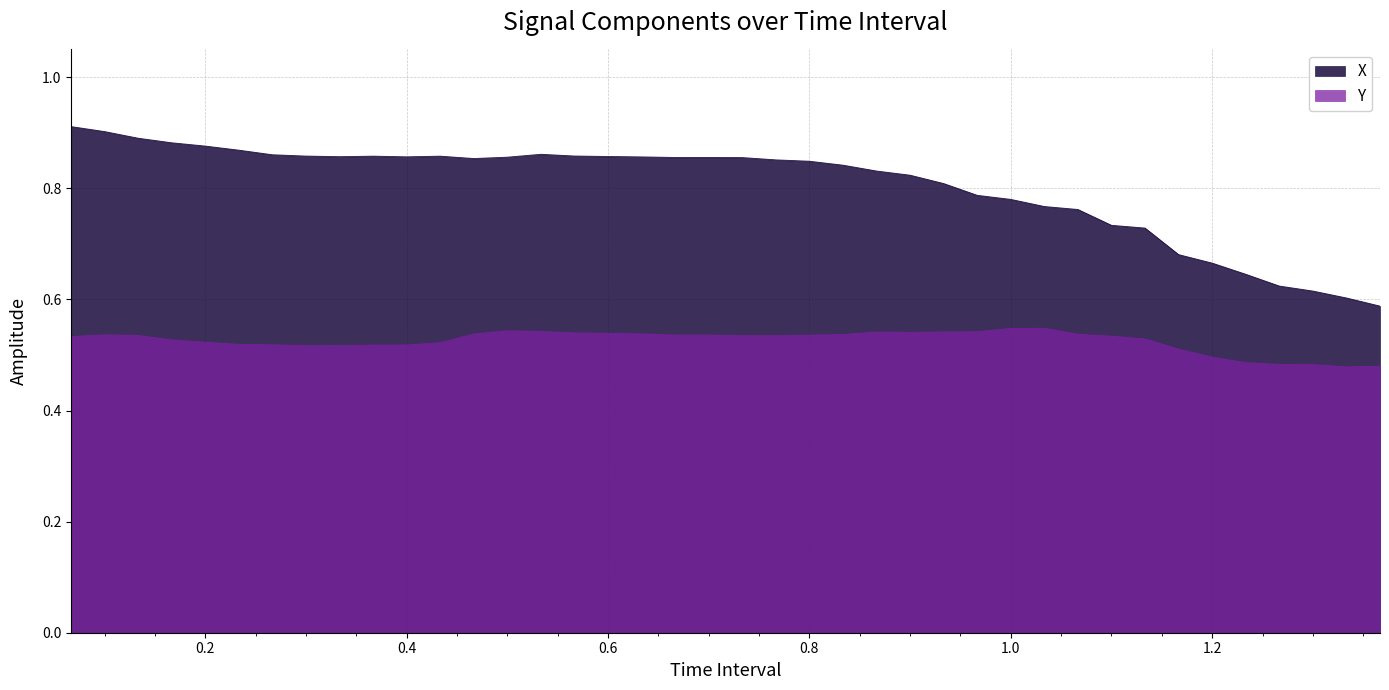

Where is the first local maximum for X?

0.3666666666666666